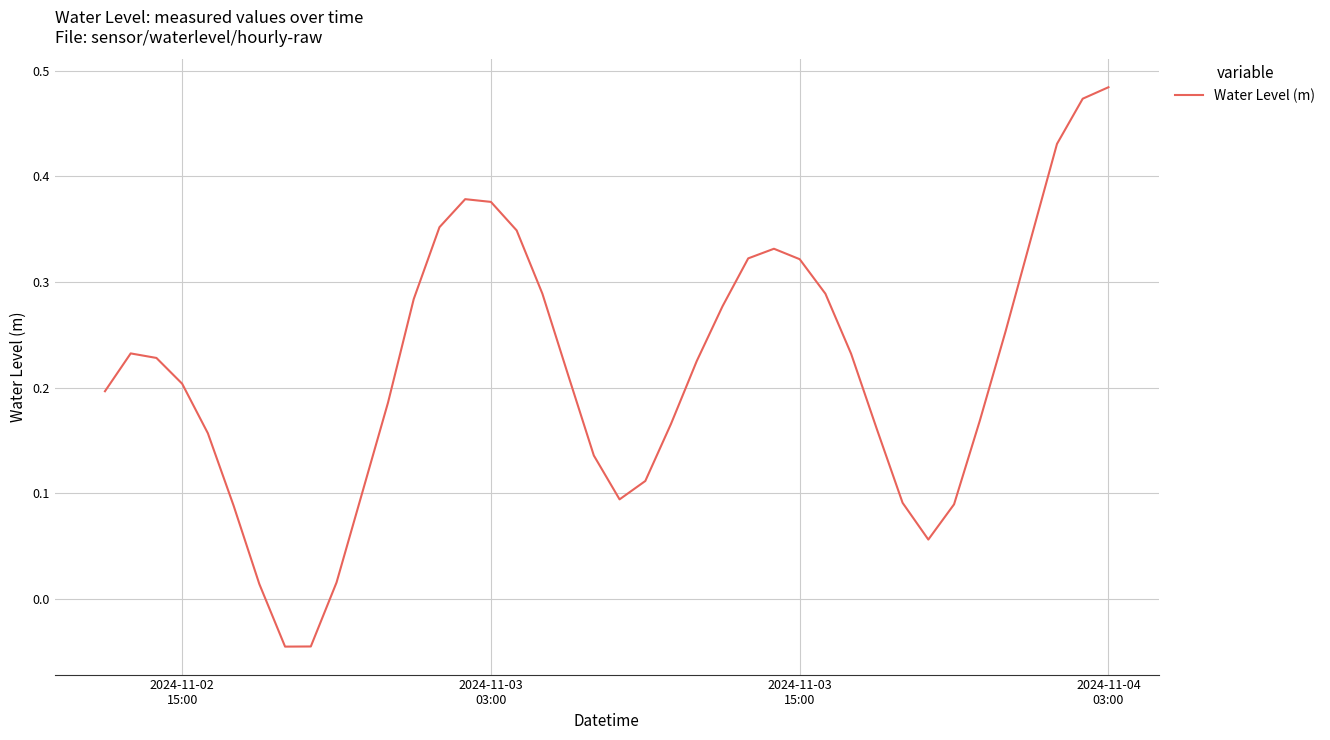

True or false: the data has more than 0 interior local peaks.

True